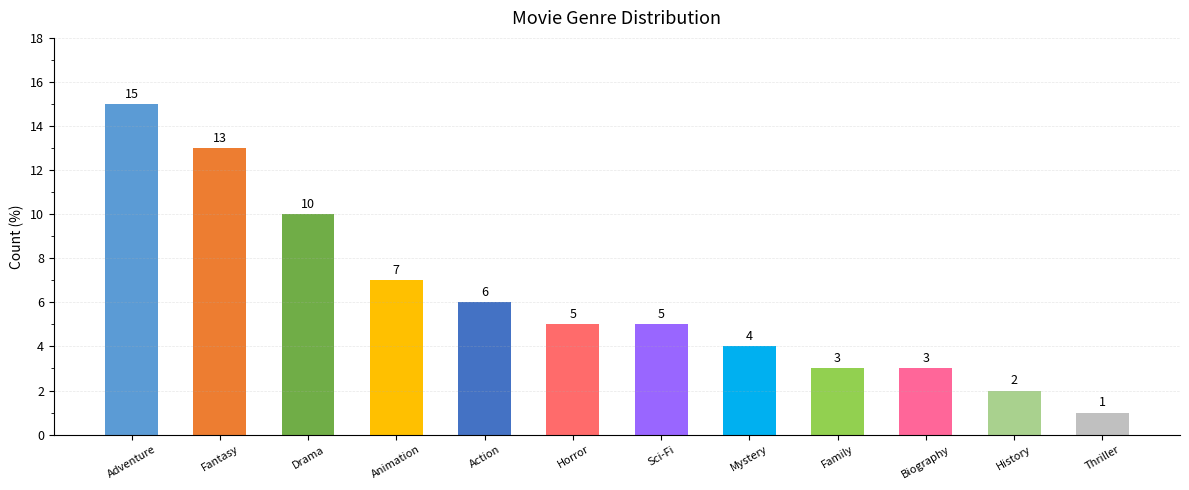

What is the difference between the values at History and Drama?

8